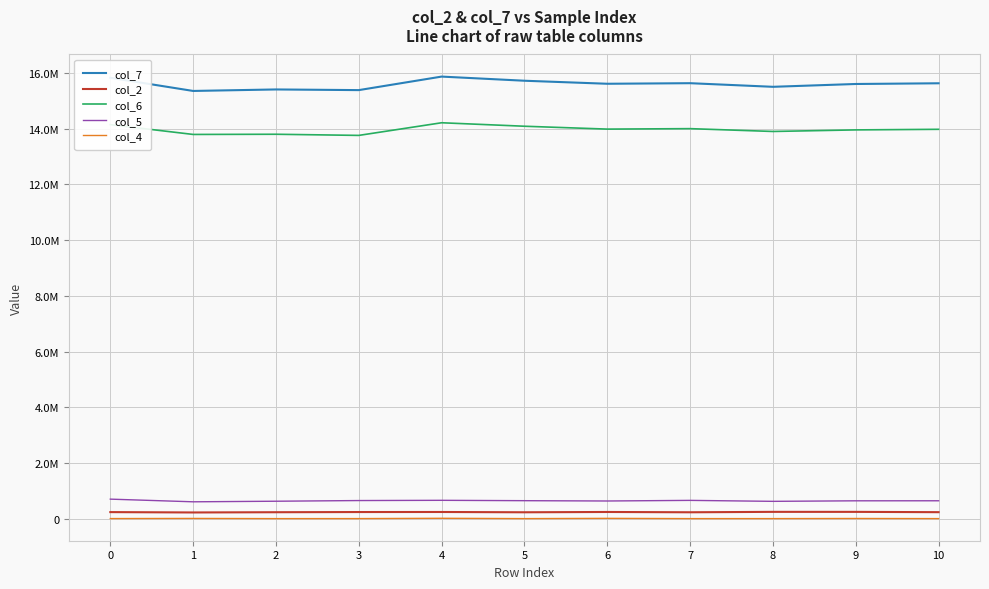

Rank the series by their maximum value, from lowest to highest.

col_4, col_2, col_5, col_6, col_7